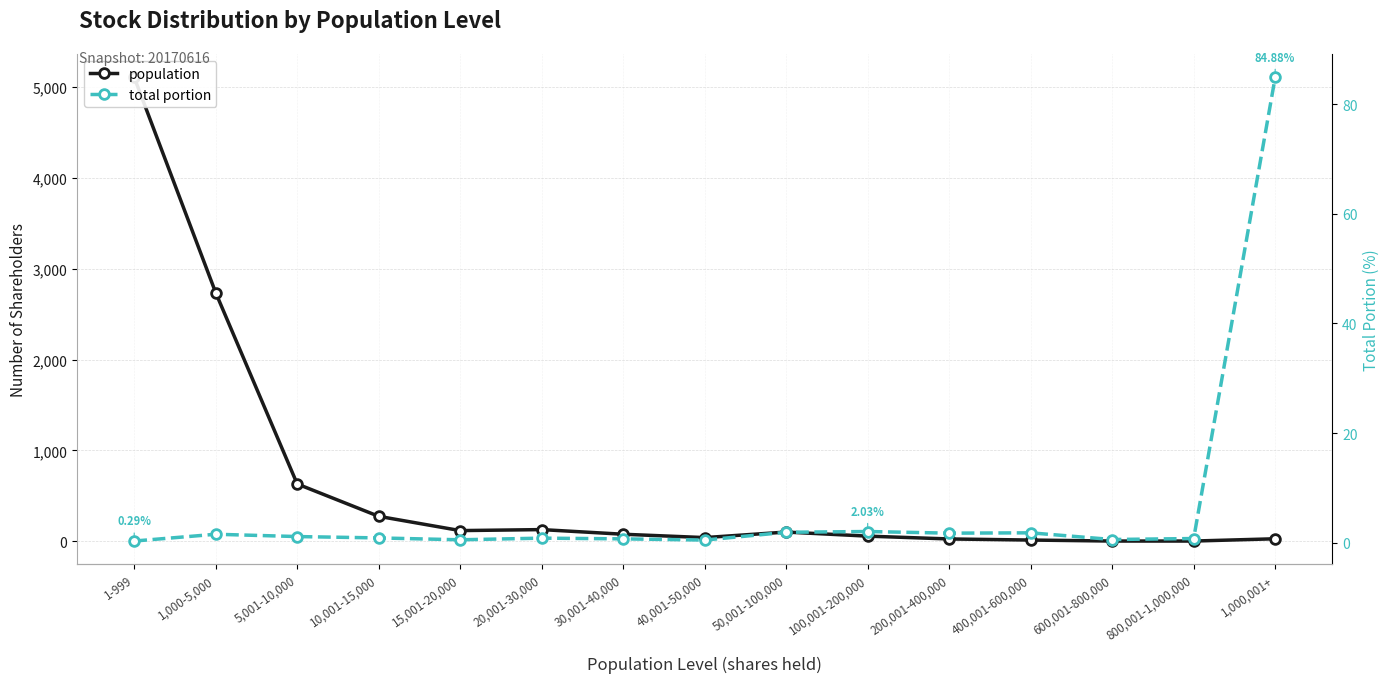

Where is the first local minimum for population?

15,001-20,000